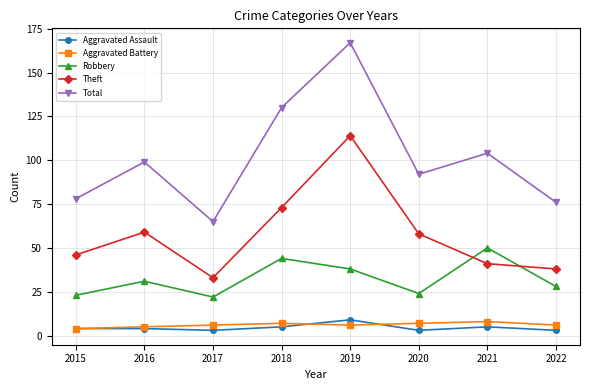

How many distinct data groups are displayed?

5